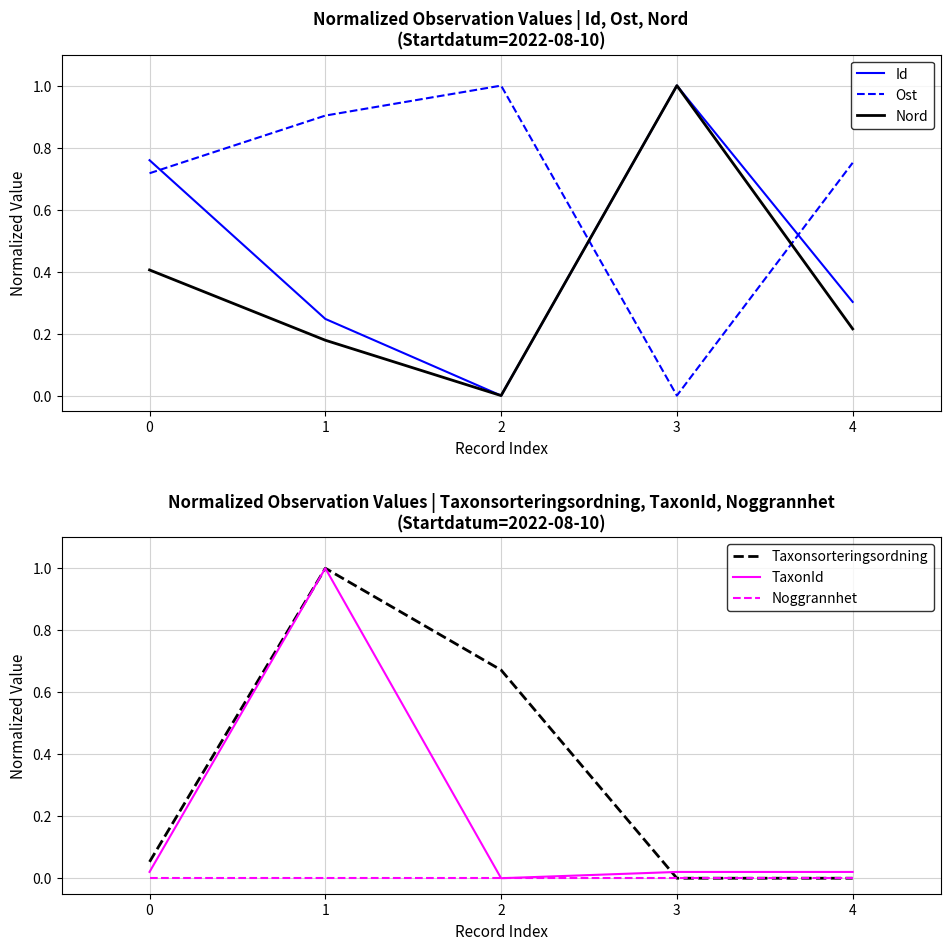

True or false: Taxonsorteringsordning and Id intersect in this chart.

True